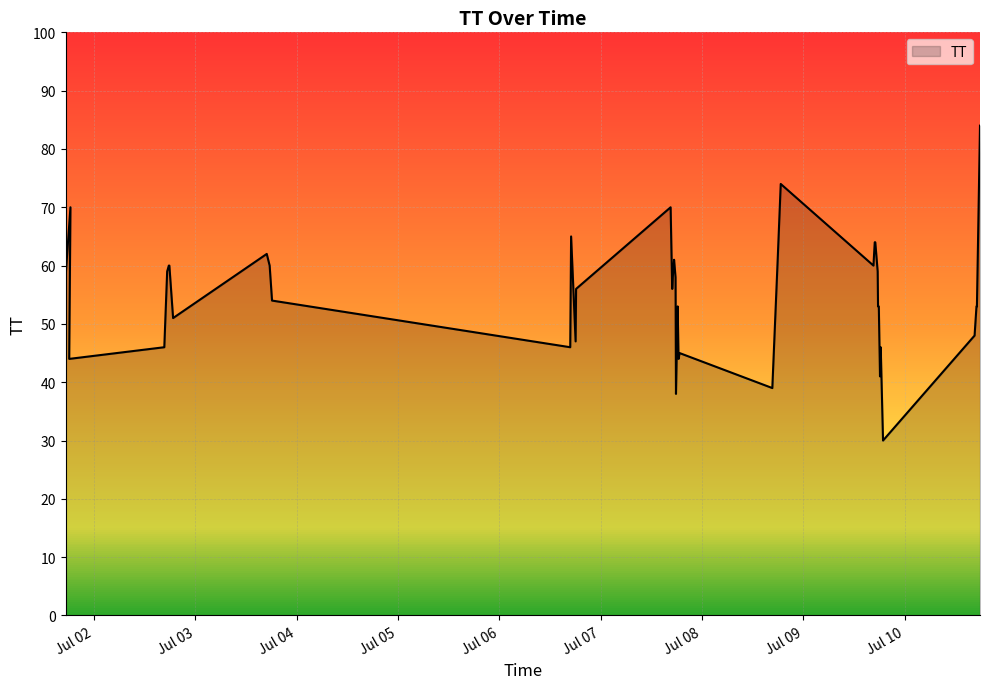

At which category does the data reach its first local valley?

2015-07-01T18:08:28